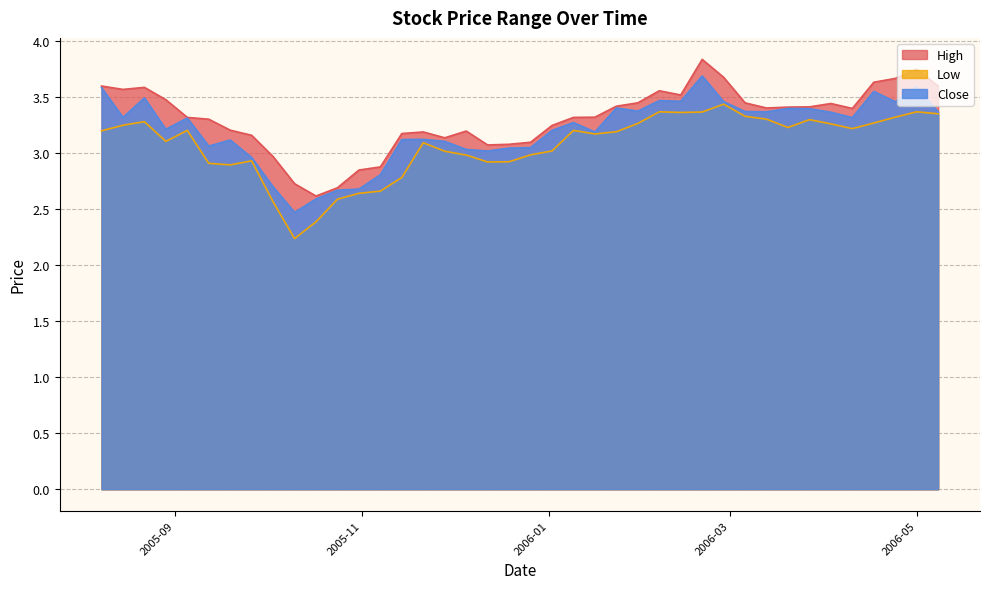

What position from the left is 2006-05-08?

40